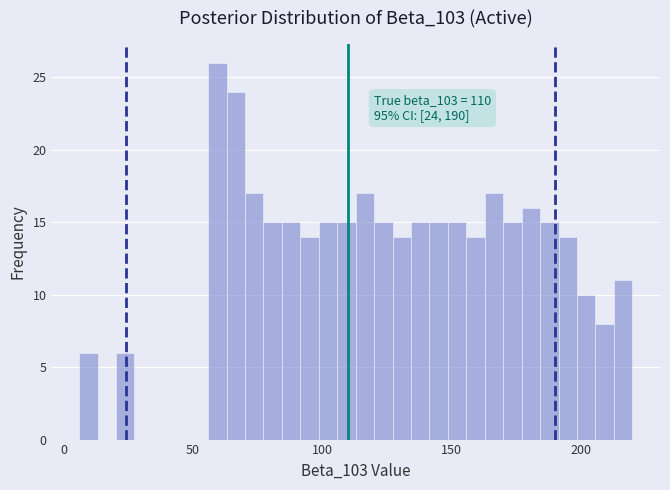

Around what value on the x-axis is the tallest bar? Give the approximate position of its centre, as read against the axis.

60